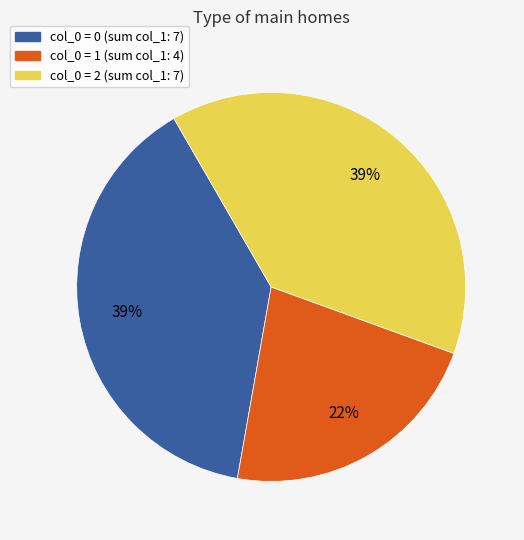

Is there any slice that represents more than half of the pie?

No